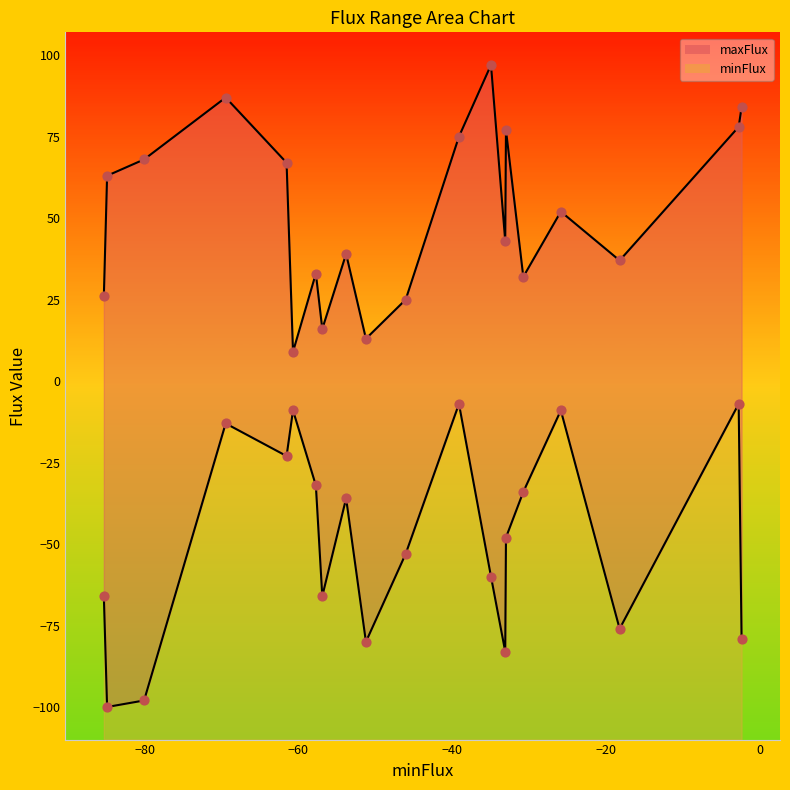

At how many categories does at least one series exceed 19?

17